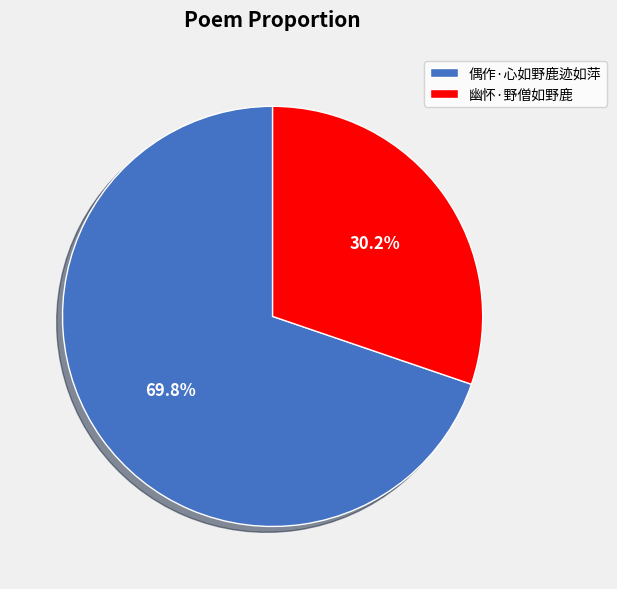

To the nearest percent, what is the average slice percentage?

50%